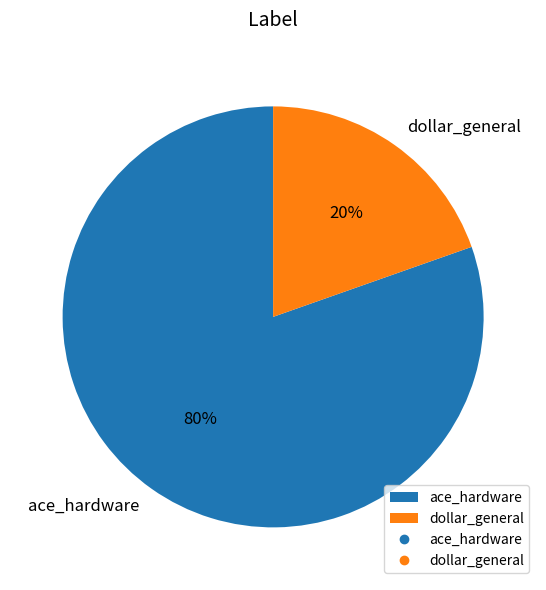

To the nearest percent, what is the average slice percentage?

50%